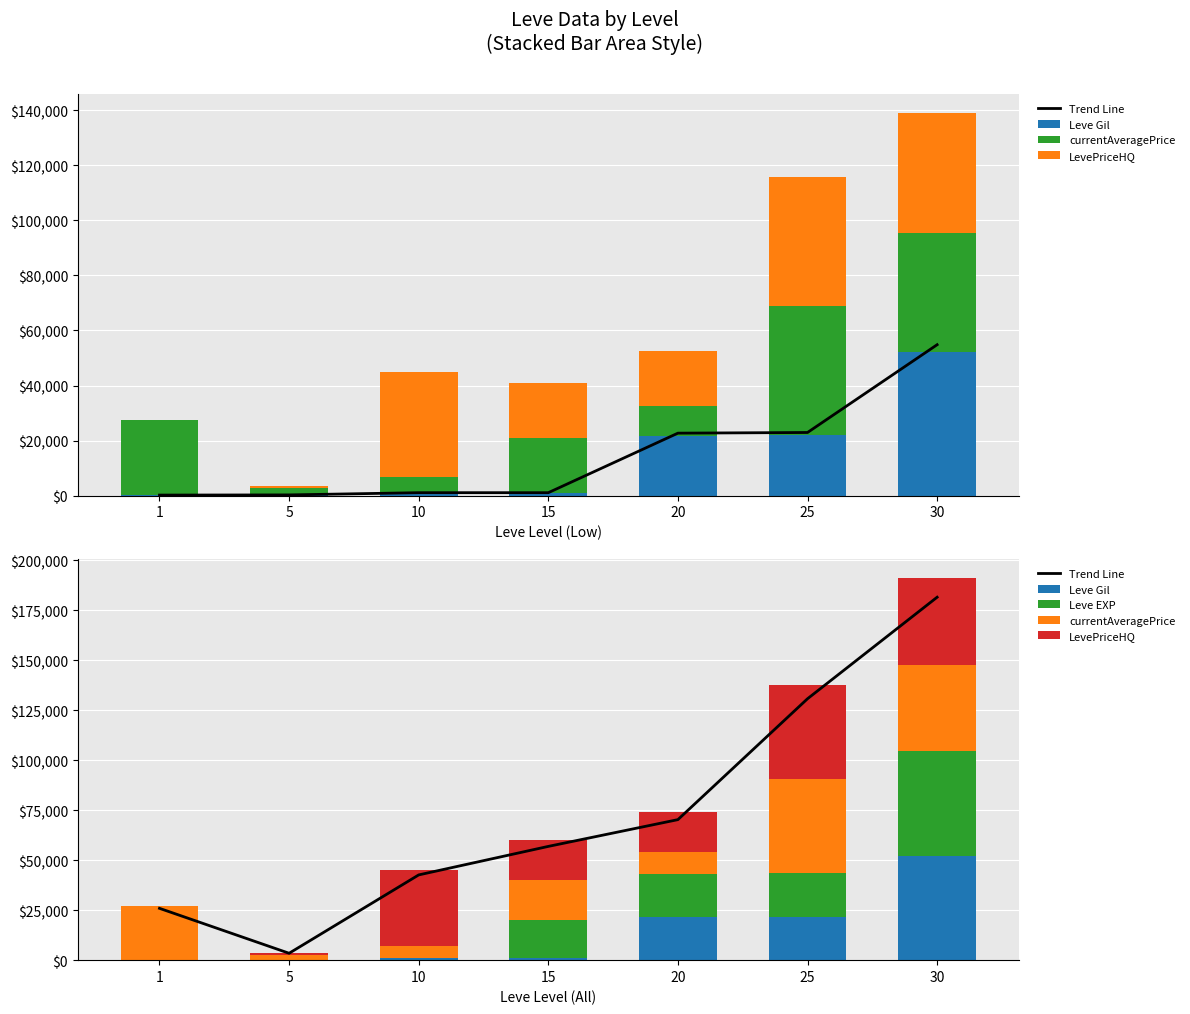

What value does the currentAveragePrice series have at 30?

43333.0